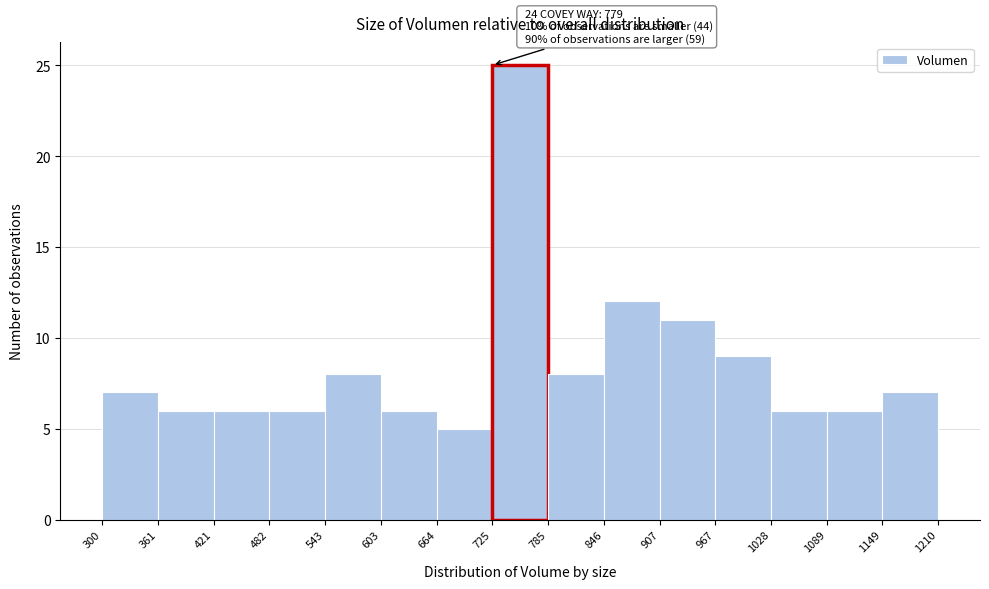

Over which range of the x-axis is the bar tallest?

725 to 785